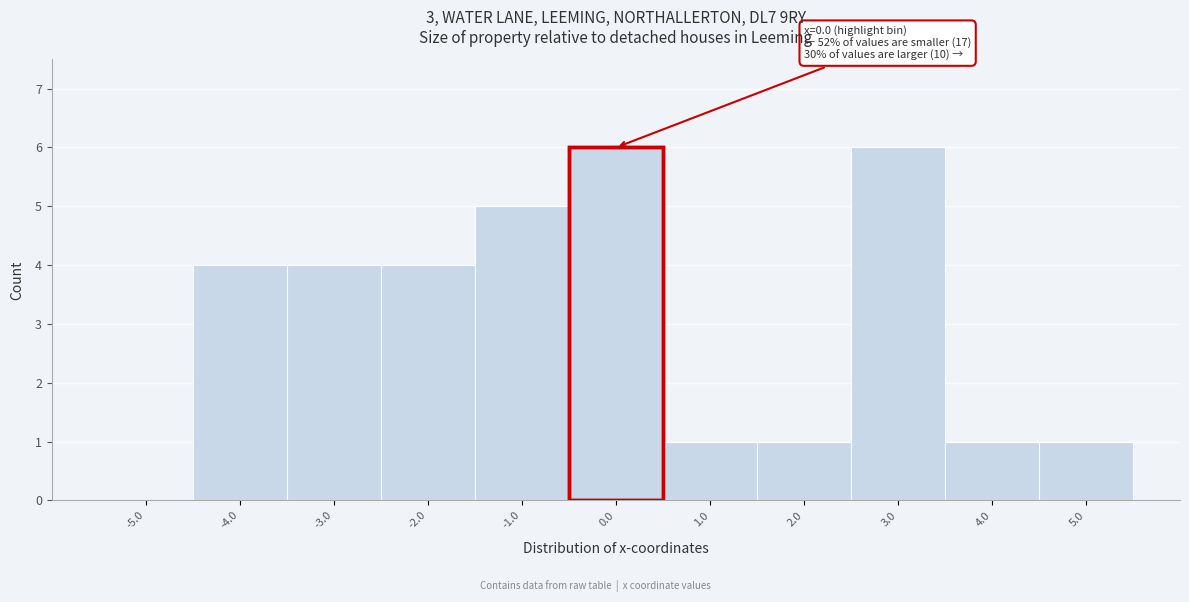

Reading left to right, transcribe all the data shown in this chart.

-5.0=0	-4.0=4	-3.0=4	-2.0=4	-1.0=5	0.0=6	1.0=1	2.0=1	3.0=6	4.0=1	5.0=1